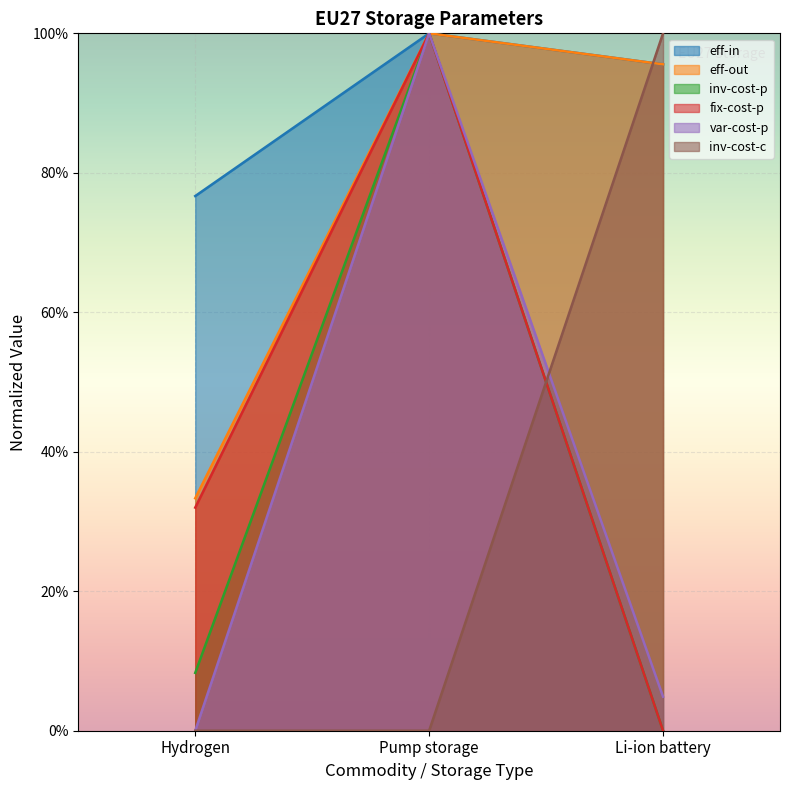

How many categories are shown in the chart?

3